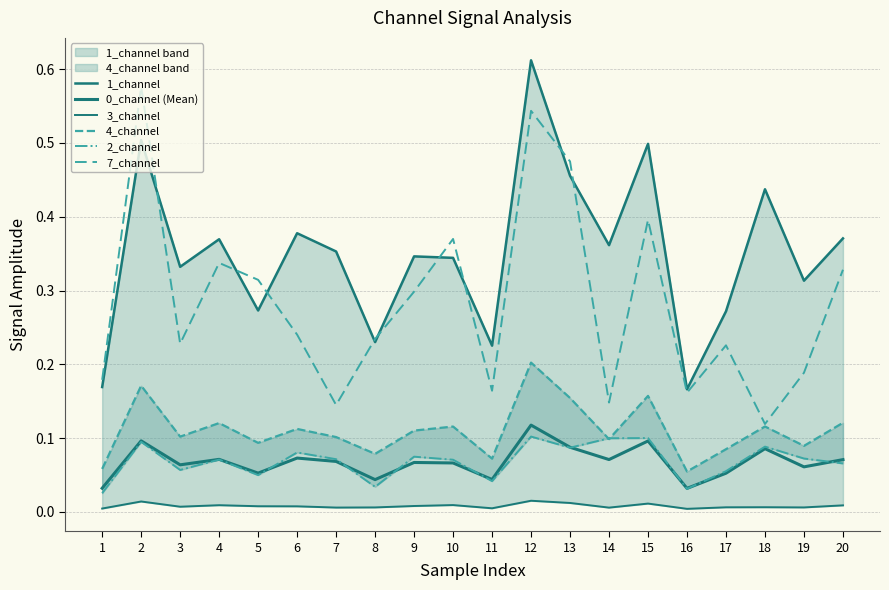

The 4_channel series shows 0.1 at 7. True or false?

False